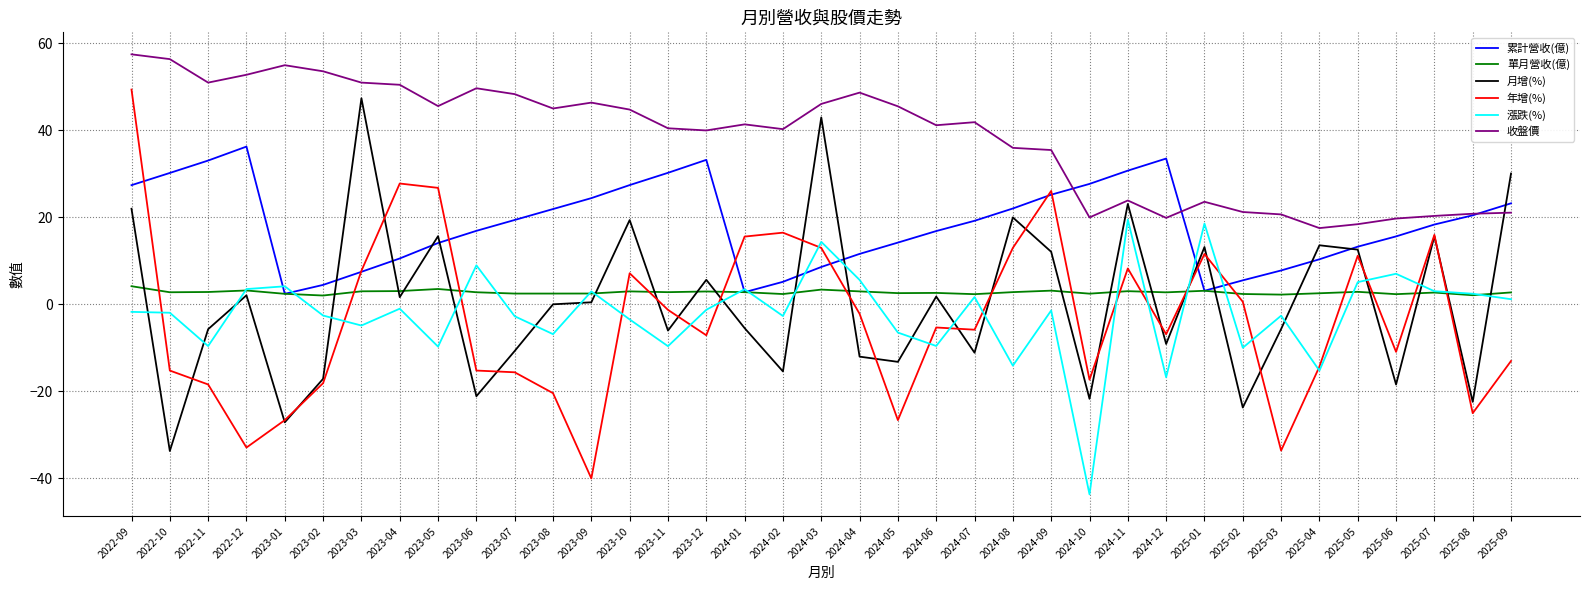

What is the total value across all series at 2023-06?

42.1